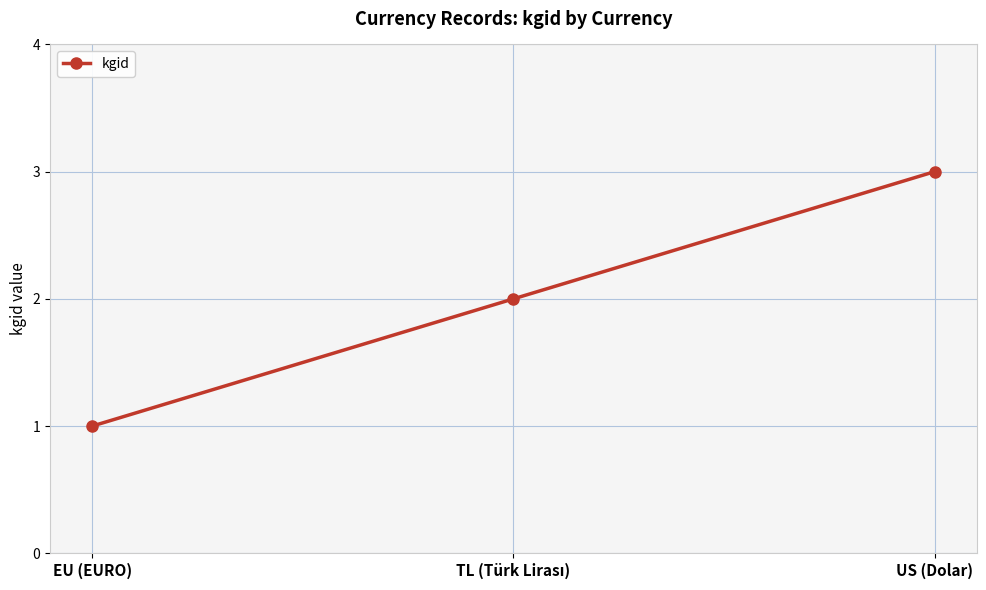

Is this an area chart (filled region under the line)?

No